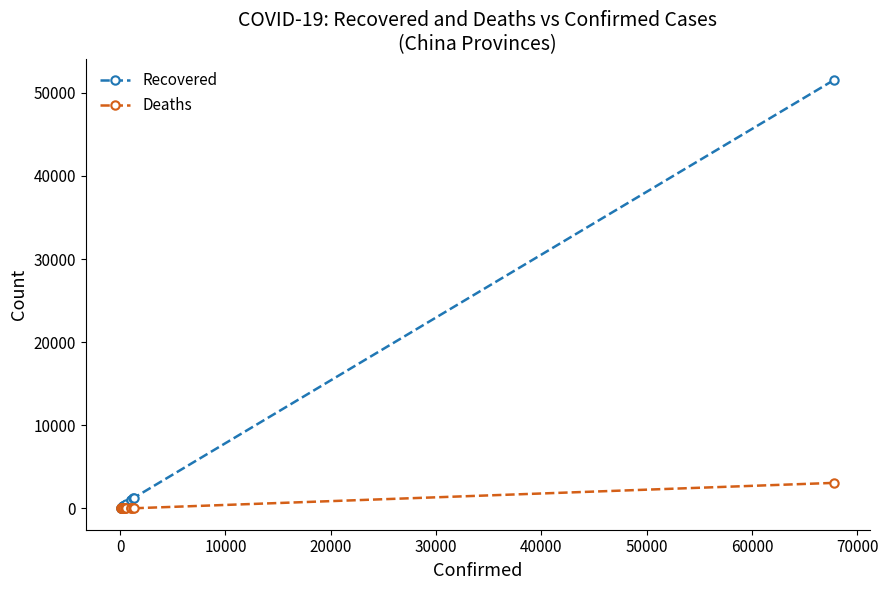

In Recovered, how many points are lower than both neighbors (excluding endpoints)?

1